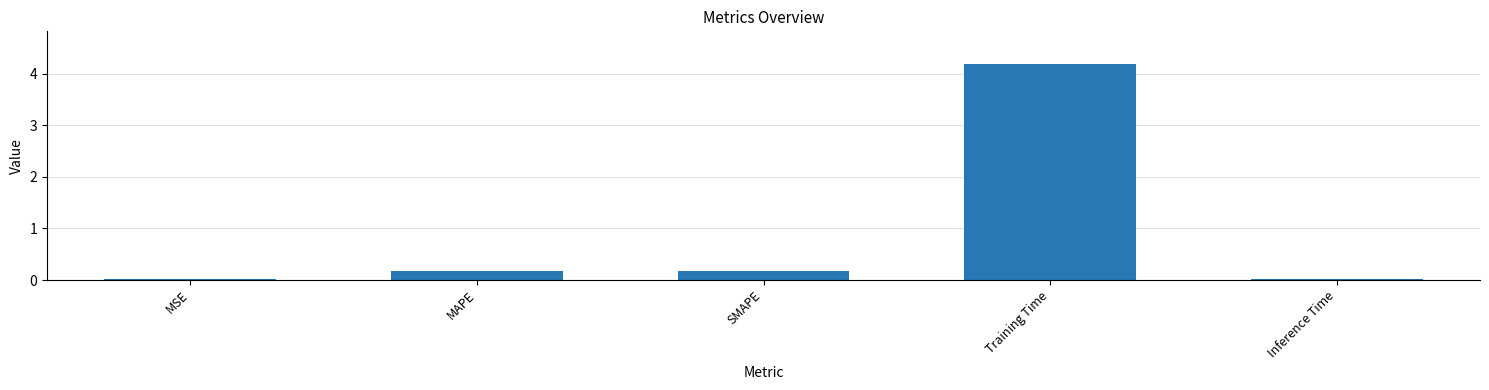

What is the sum of the values at SMAPE and MAPE?

0.4